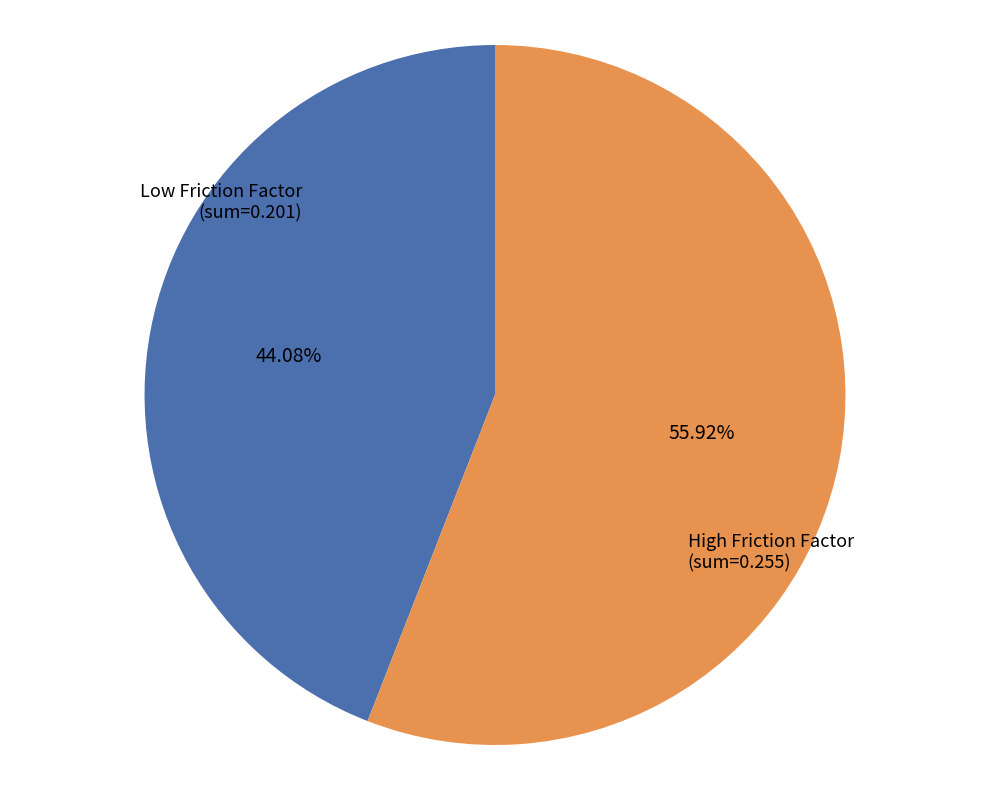

How many slices are in this pie chart?

2